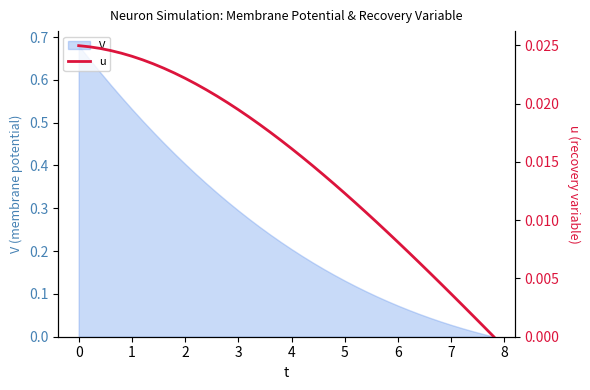

What is the label of the 33rd point from the right?

6